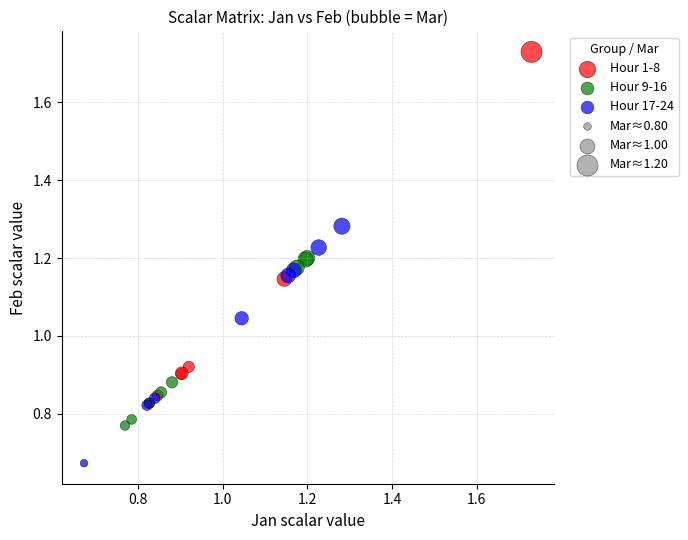

Which series contains the highest Y value?

Hour 1-8